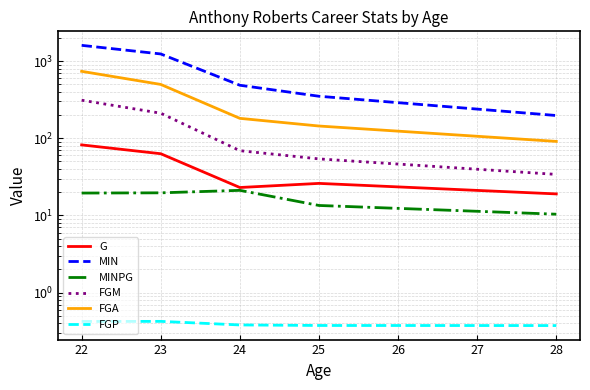

Which series has the widest spread of values?

MIN